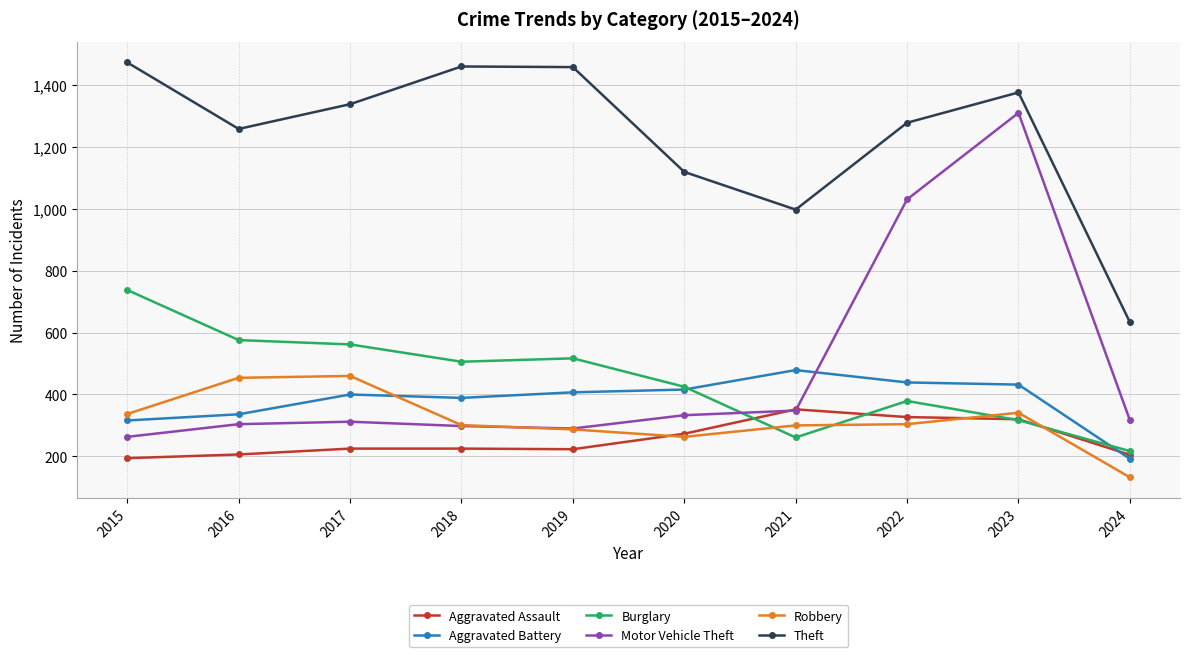

What is the sum of all Robbery values?

3179